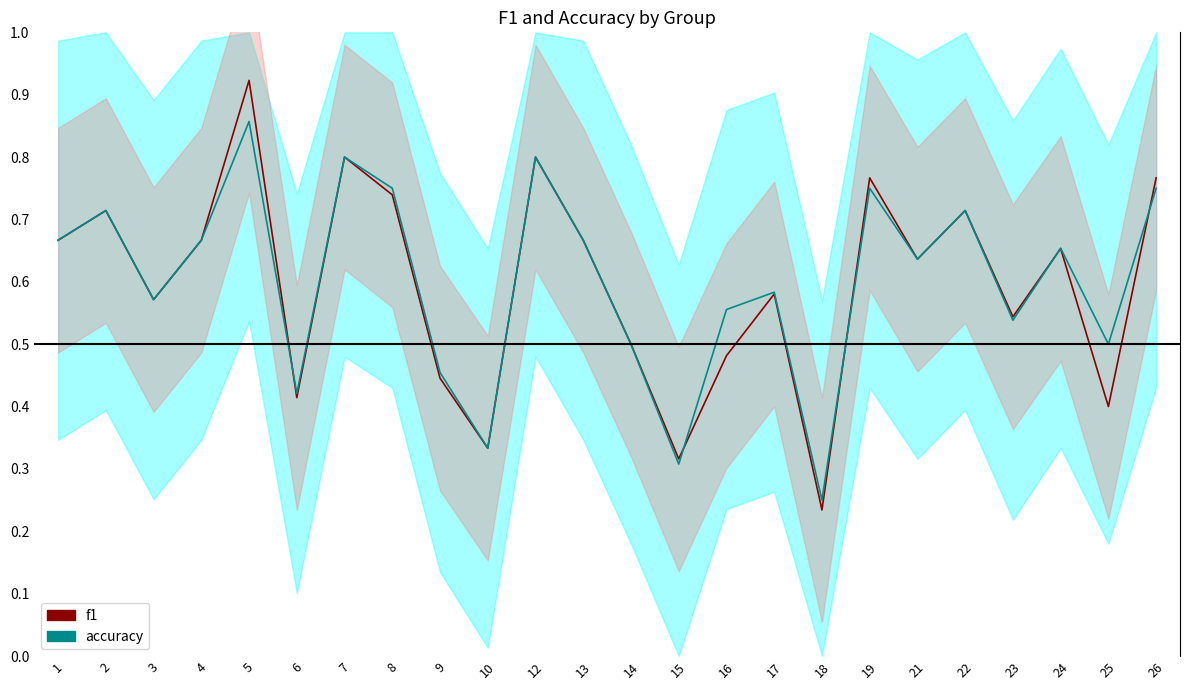

Reading left to right, extract all data points from this chart.

f1: 1=0.7	2=0.7	3=0.6	4=0.7	5=0.9	6=0.4	7=0.8	8=0.7	9=0.4	10=0.3	12=0.8	13=0.7	14=0.5	15=0.3	16=0.5	17=0.6	18=0.2	19=0.8	21=0.6	22=0.7	23=0.5	24=0.7	25=0.4	26=0.8
accuracy: 1=0.7	2=0.7	3=0.6	4=0.7	5=0.9	6=0.4	7=0.8	8=0.8	9=0.5	10=0.3	12=0.8	13=0.7	14=0.5	15=0.3	16=0.6	17=0.6	18=0.2	19=0.8	21=0.6	22=0.7	23=0.5	24=0.7	25=0.5	26=0.8